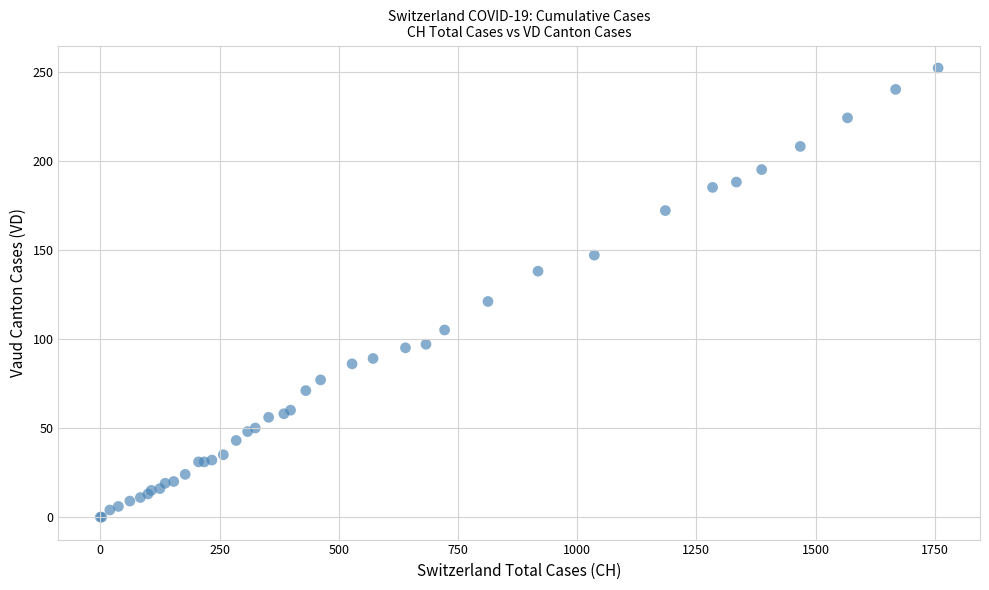

What Y value in the scatter plot is closest to 126?

121